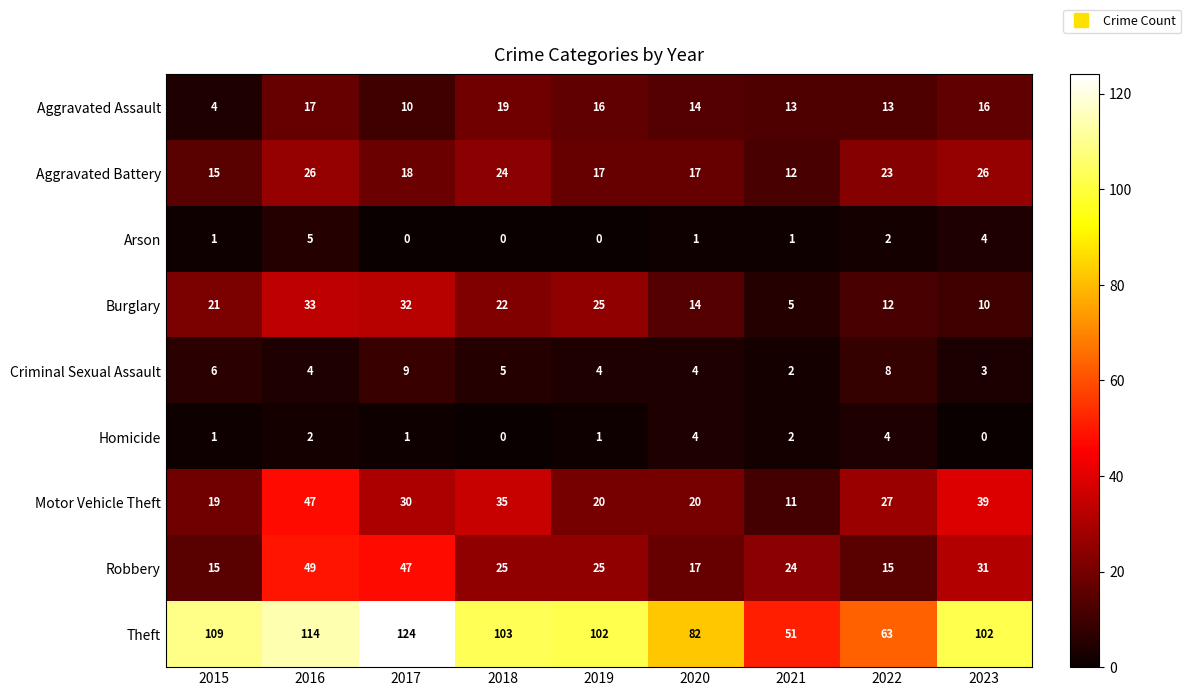

At 2023, list the series in order from largest to smallest.

Theft, Motor Vehicle Theft, Robbery, Aggravated Battery, Aggravated Assault, Burglary, Arson, Criminal Sexual Assault, Homicide